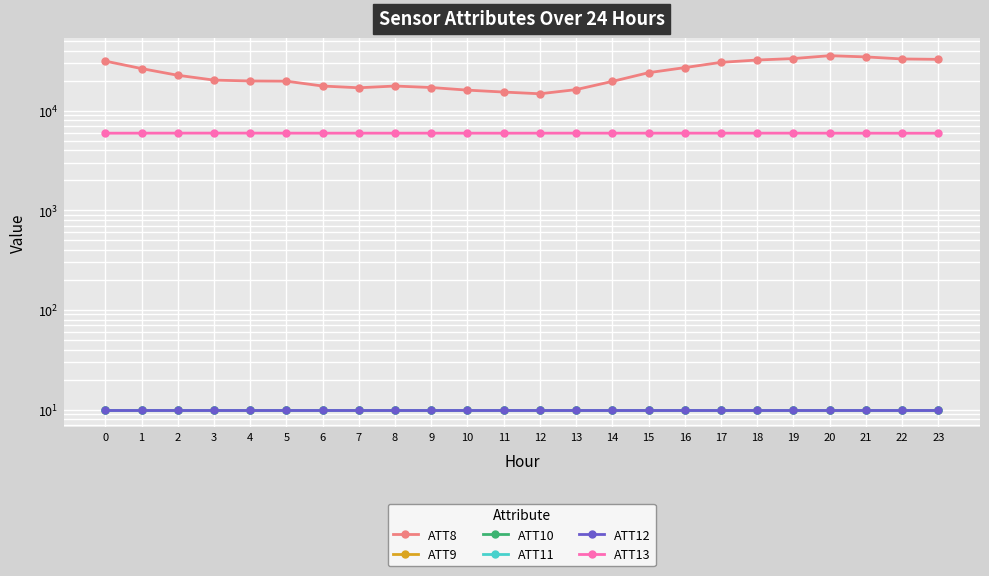

True or false: ATT10 and ATT8 intersect in this chart.

False